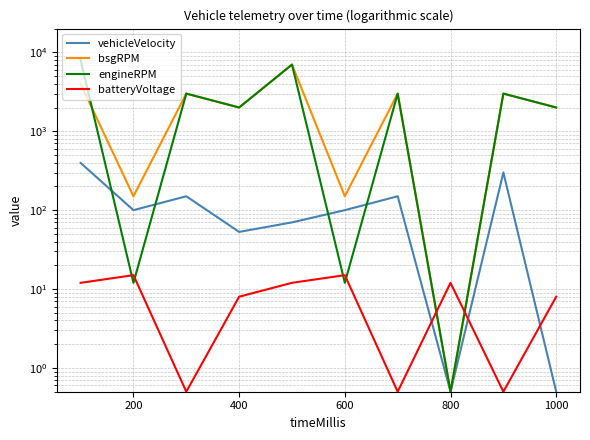

What is the difference between the maximum and minimum values in the bsgRPM series?

6999.5